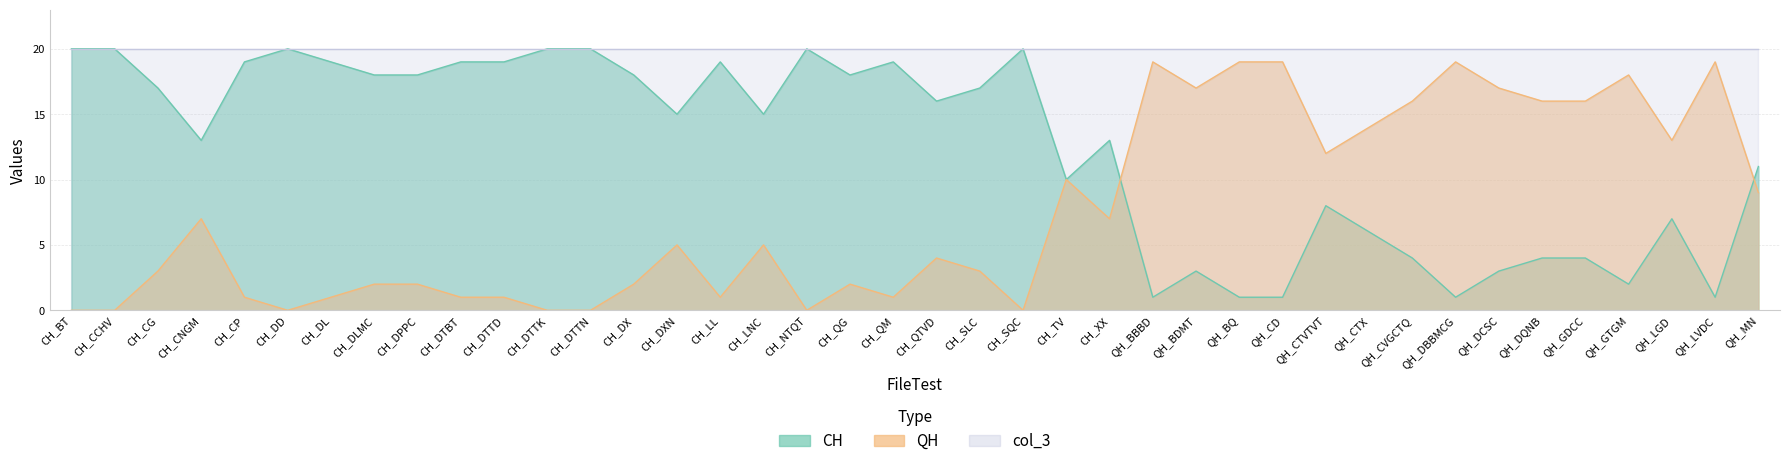

What is the maximum value for CH?

20